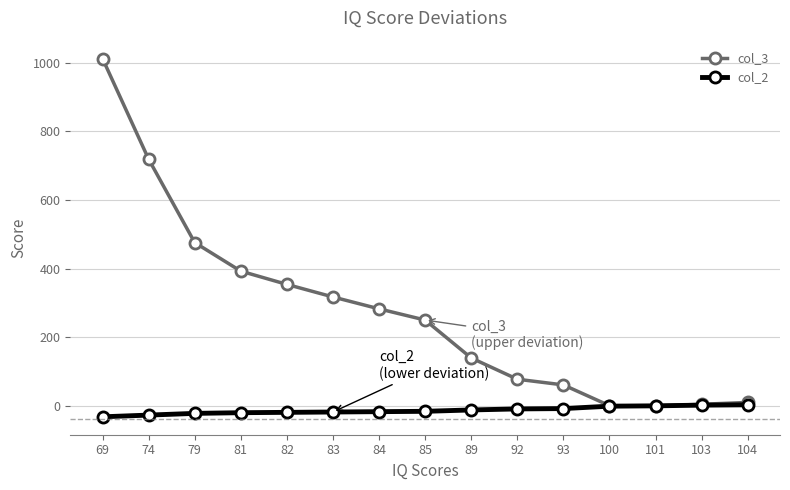

What is the value of the col_3 point at the 7th from the left?

282.9